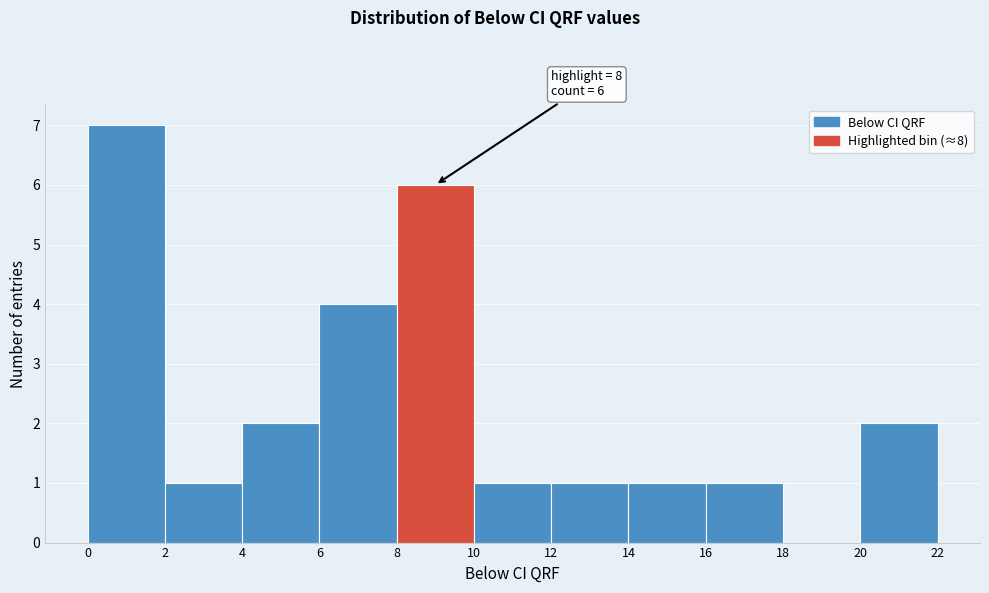

Which range on the x-axis has the tallest bar?

0 to 2